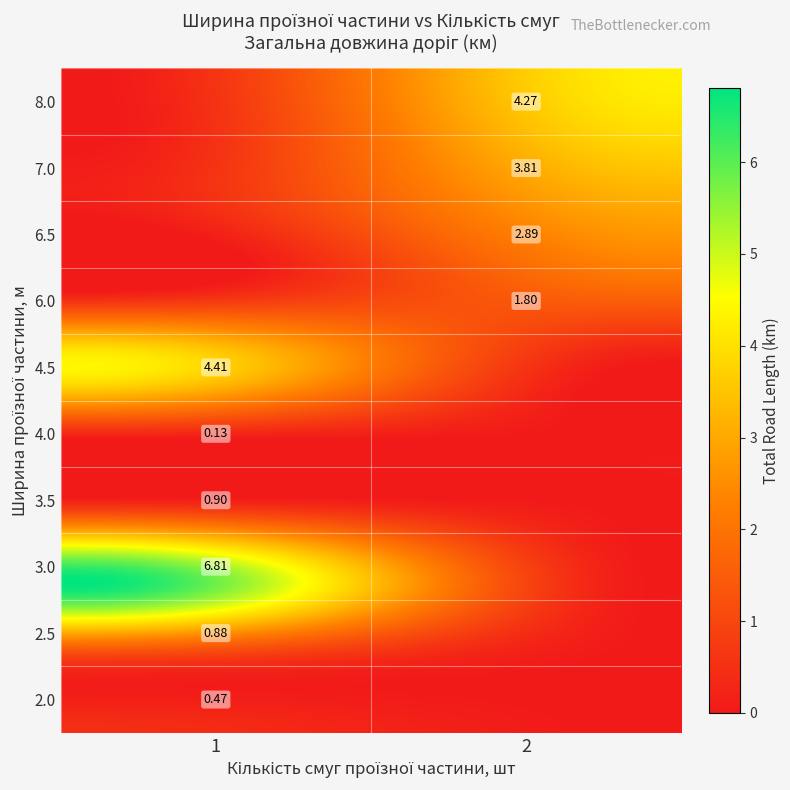

The 2 series shows 4 at 6.5. True or false?

False